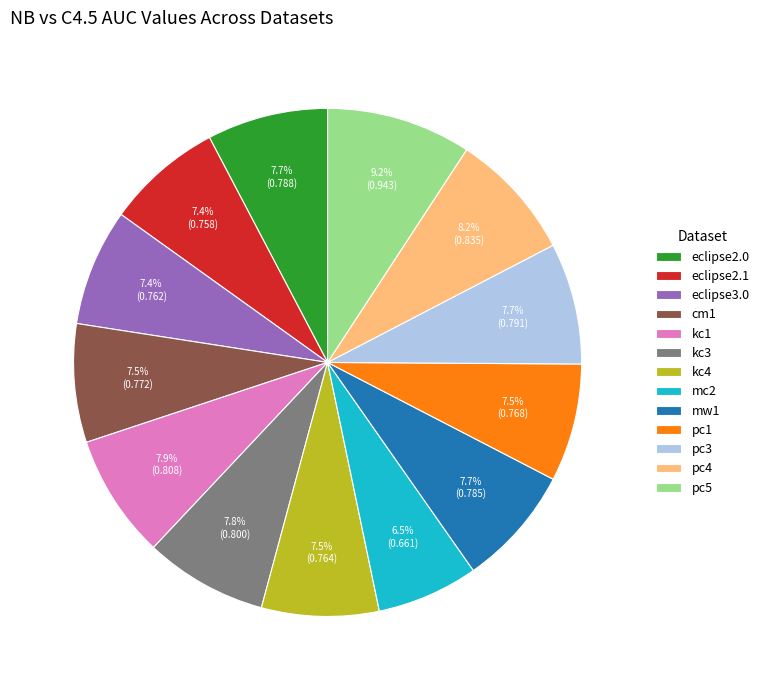

How many segments does this pie chart have?

13